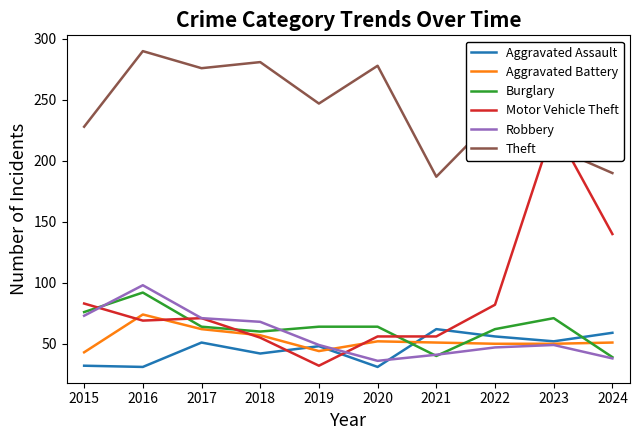

At how many categories does at least one series exceed 202?

8